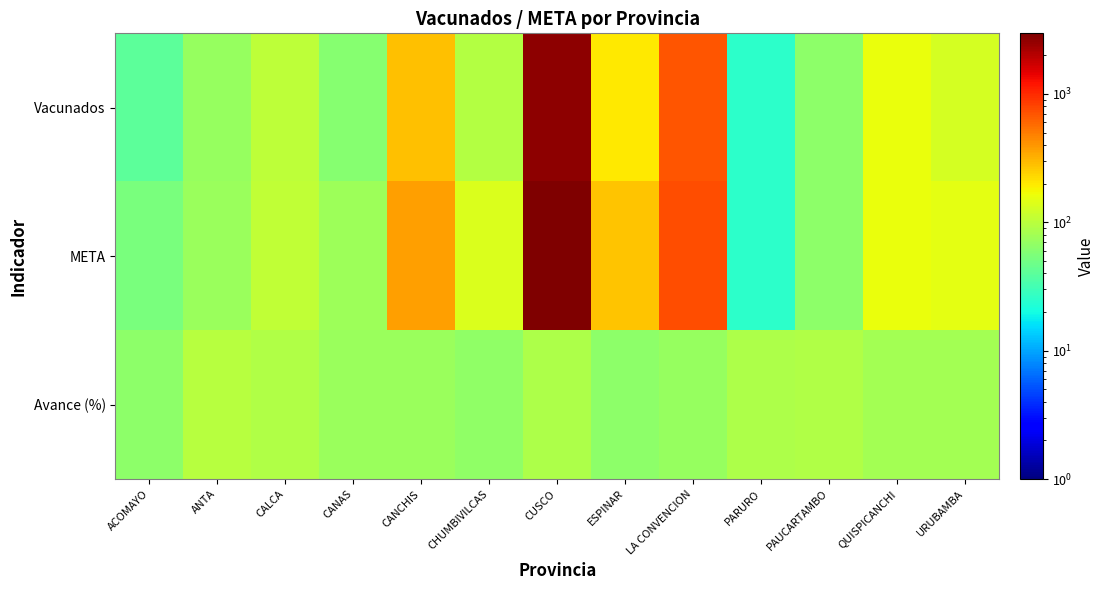

Count the number of categories in the chart.

13